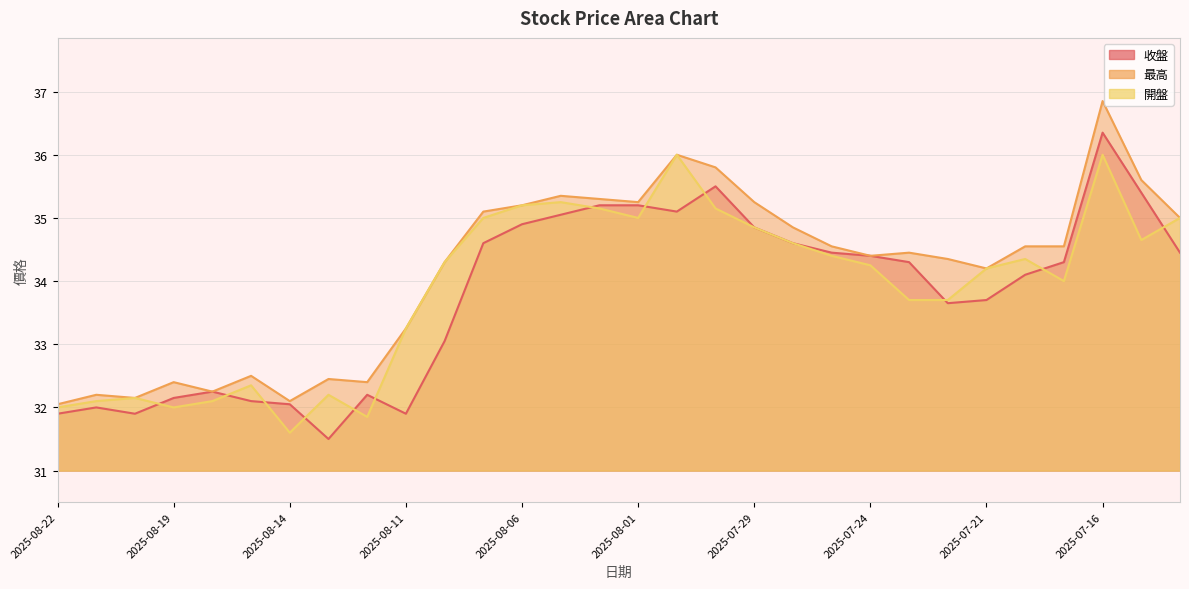

What is the total value across all series at 2025-08-22?

95.9